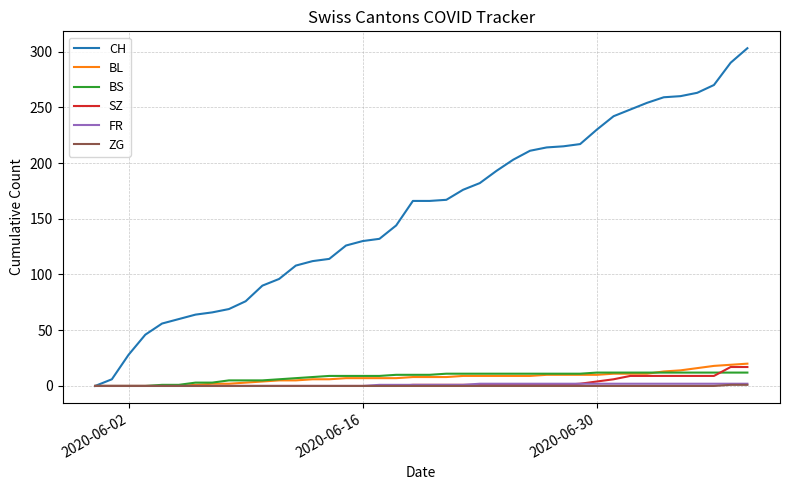

Which series has the largest range (max minus min)?

CH